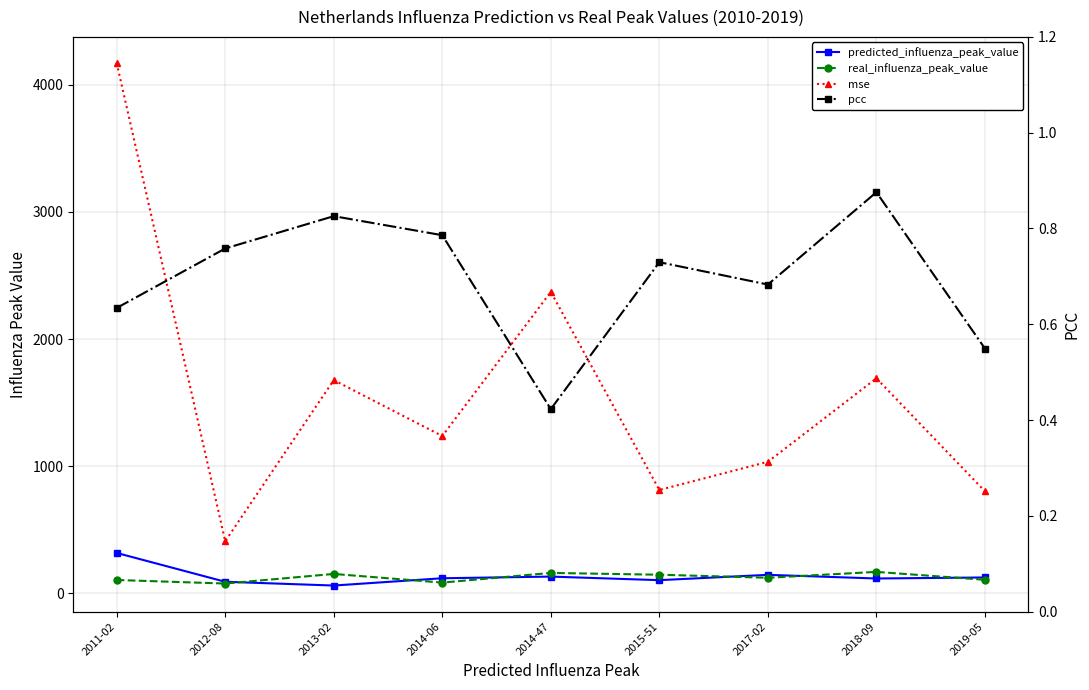

Does the chart display data point markers on the line(s)?

Yes